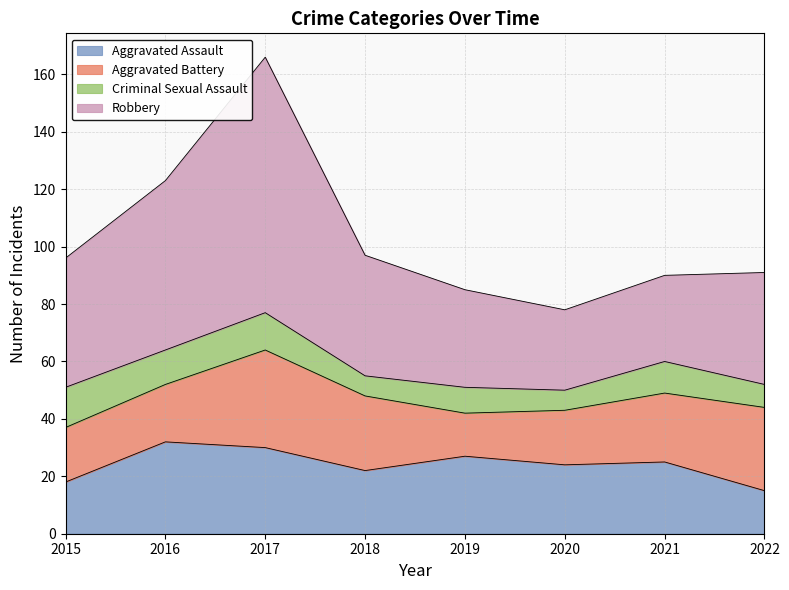

What is the value of the Aggravated Assault point at the 5th from the left?

27